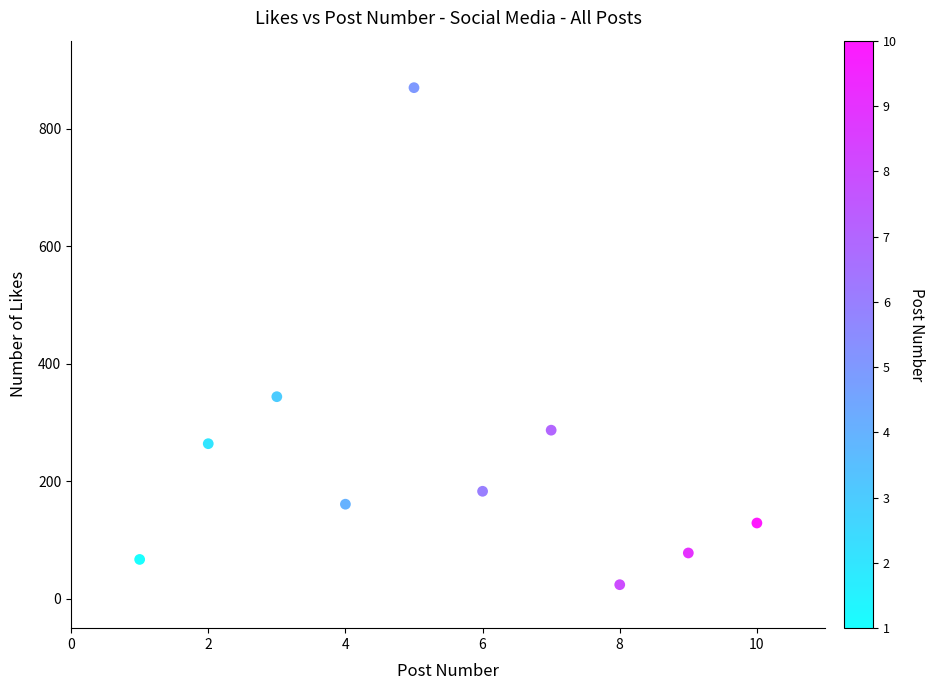

What Y value in the scatter plot is closest to 447?

344